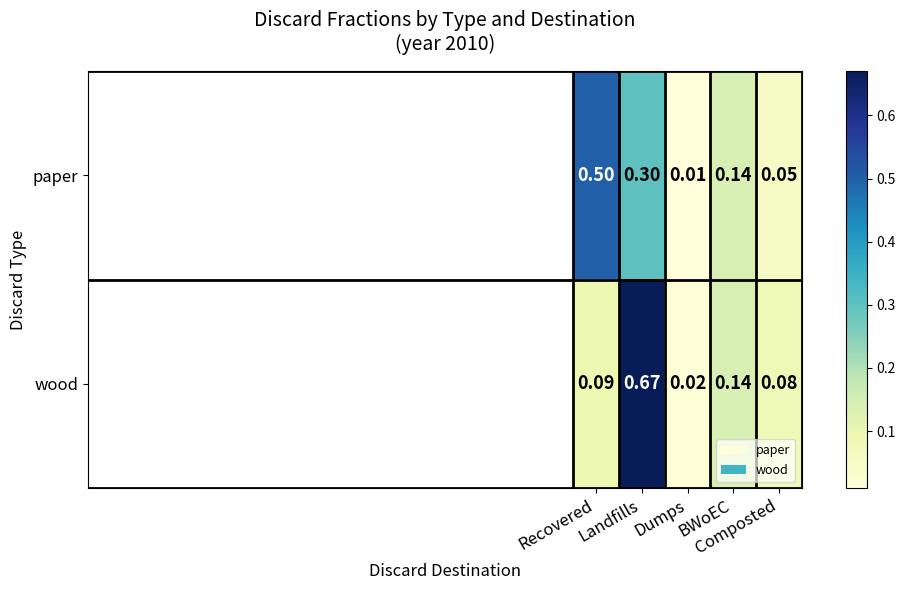

At which category does the chart reach its minimum across all series?

Dumps